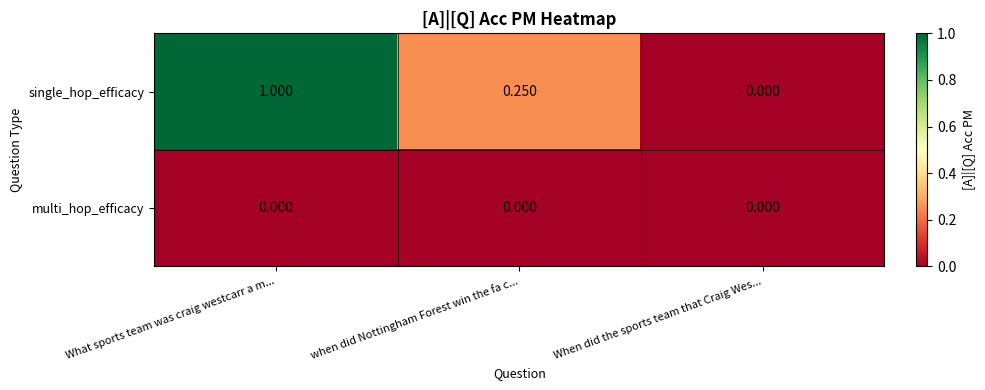

At which label does single_hop_efficacy reach its minimum?

When did the sports team that Craig Wes...